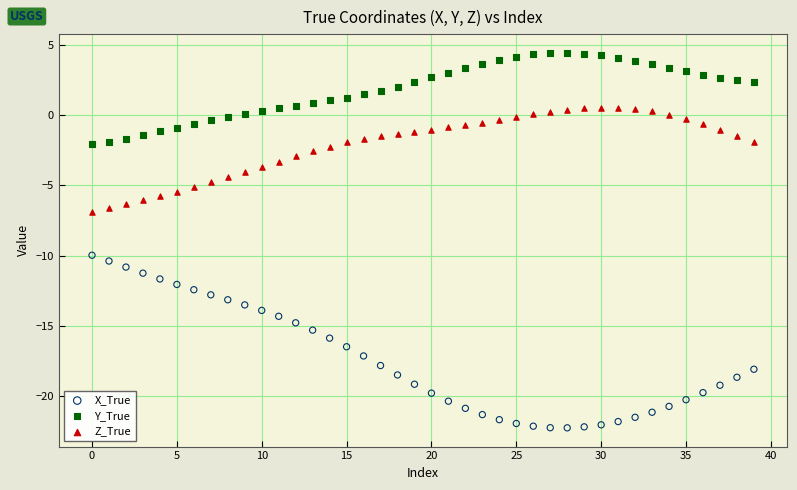

Which series has the widest spread of Y values?

X_True